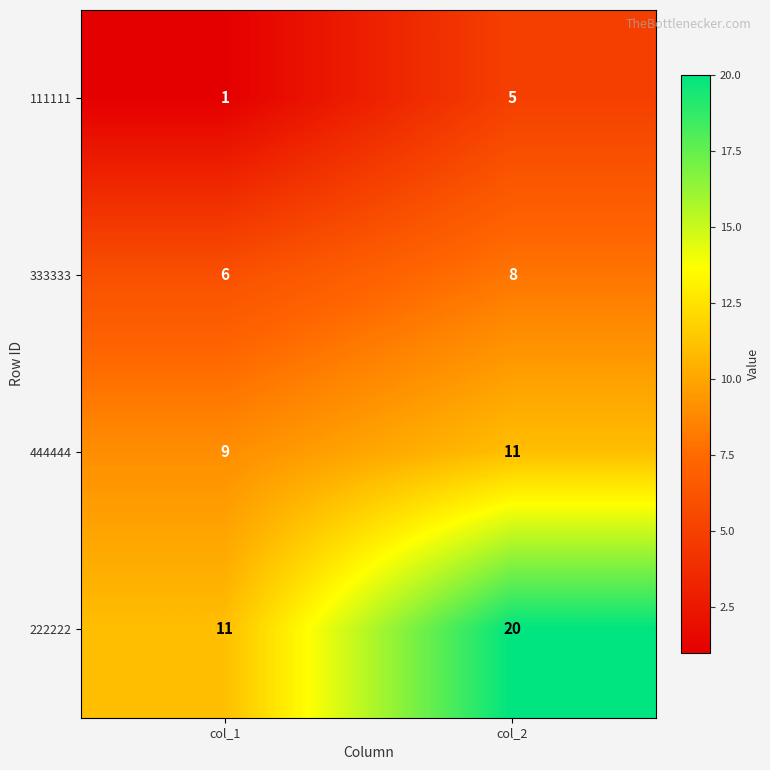

At which category is the sum across all series the highest?

col_2